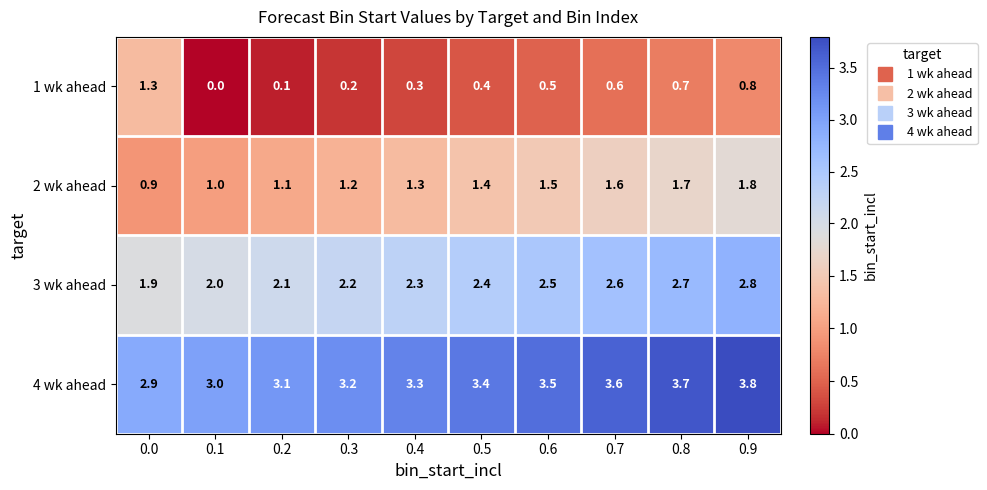

What is the average value of the 3 wk ahead series?

2.4